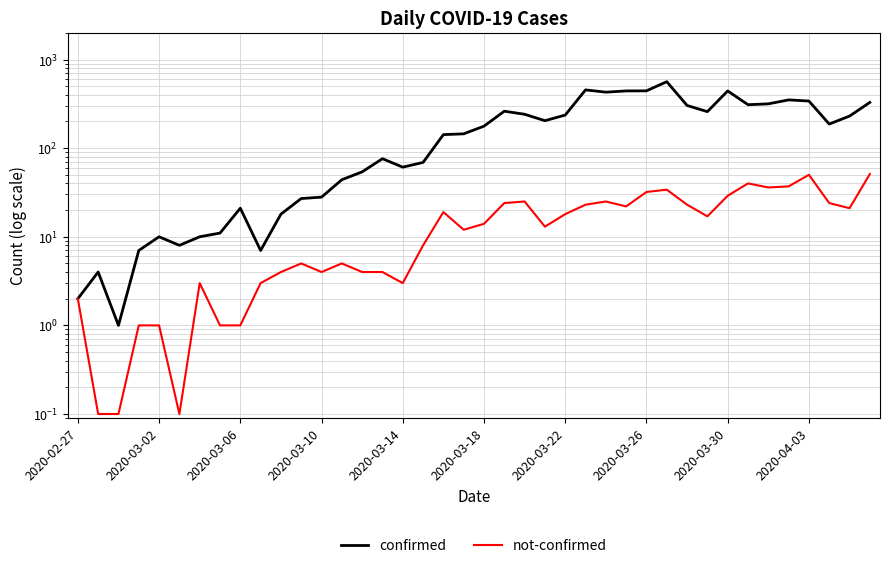

At how many categories does at least one series exceed 487?

1